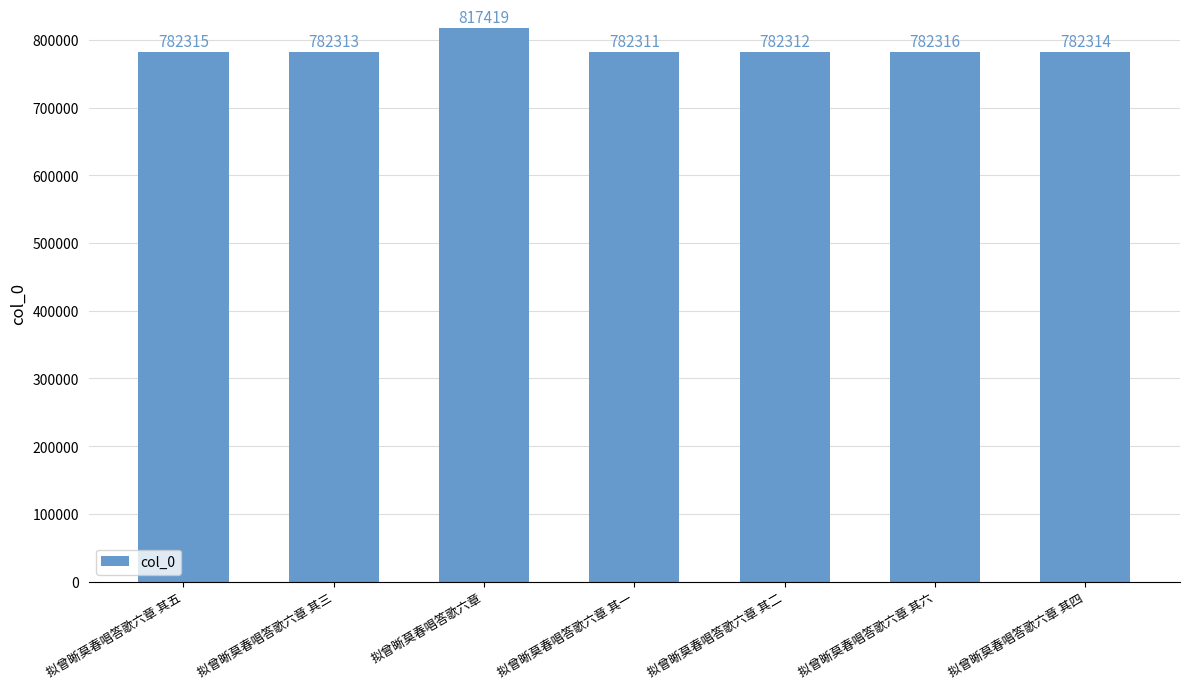

List the labels in order of value, smallest first.

拟曾晰莫春唱答歌六章 其一, 拟曾晰莫春唱答歌六章 其二, 拟曾晰莫春唱答歌六章 其三, 拟曾晰莫春唱答歌六章 其四, 拟曾晰莫春唱答歌六章 其五, 拟曾晰莫春唱答歌六章 其六, 拟曾晰莫春唱答歌六章